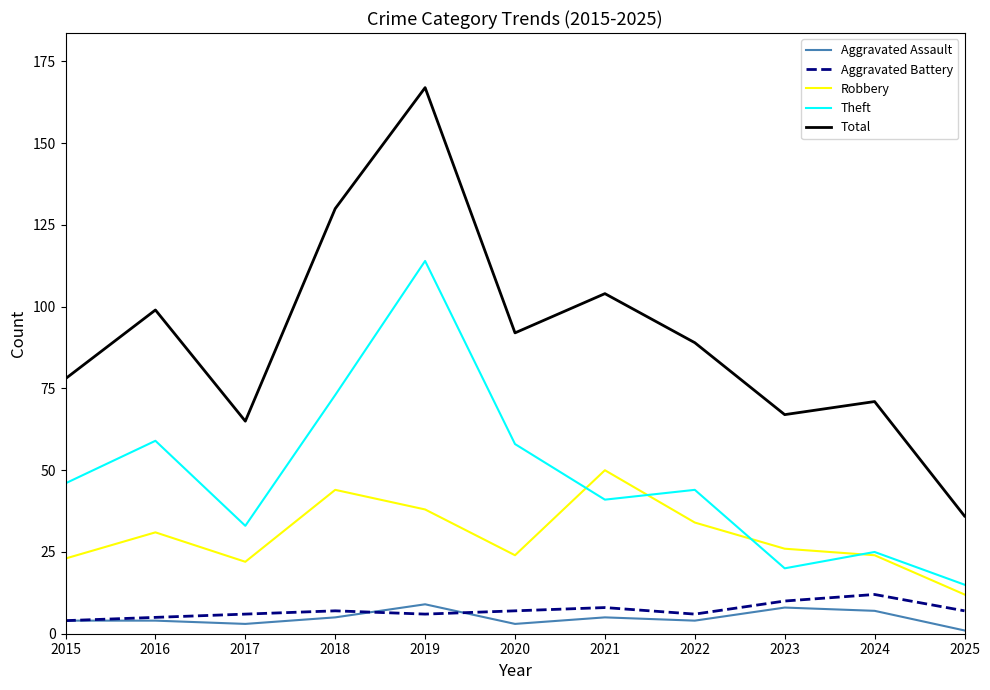

Which series has the largest range (max minus min)?

Total